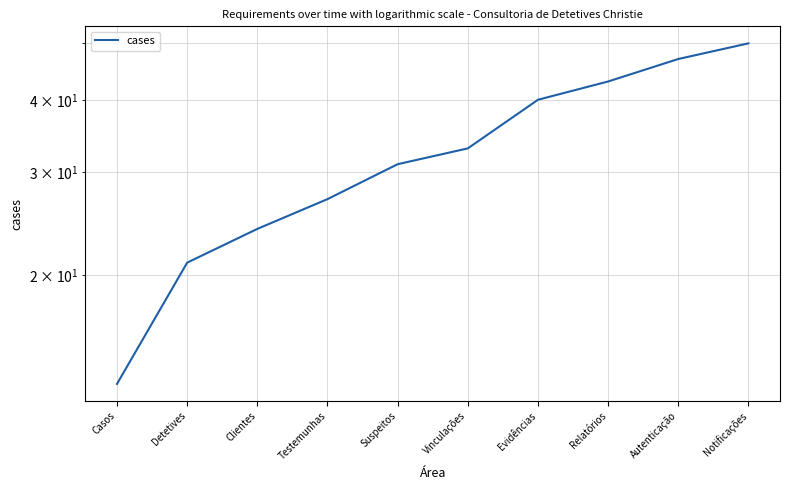

What value does the data have at Evidências, to the nearest 10?

40